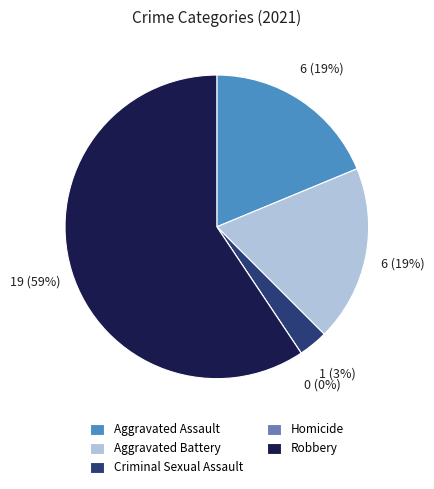

Which category has the biggest portion of the pie?

Robbery